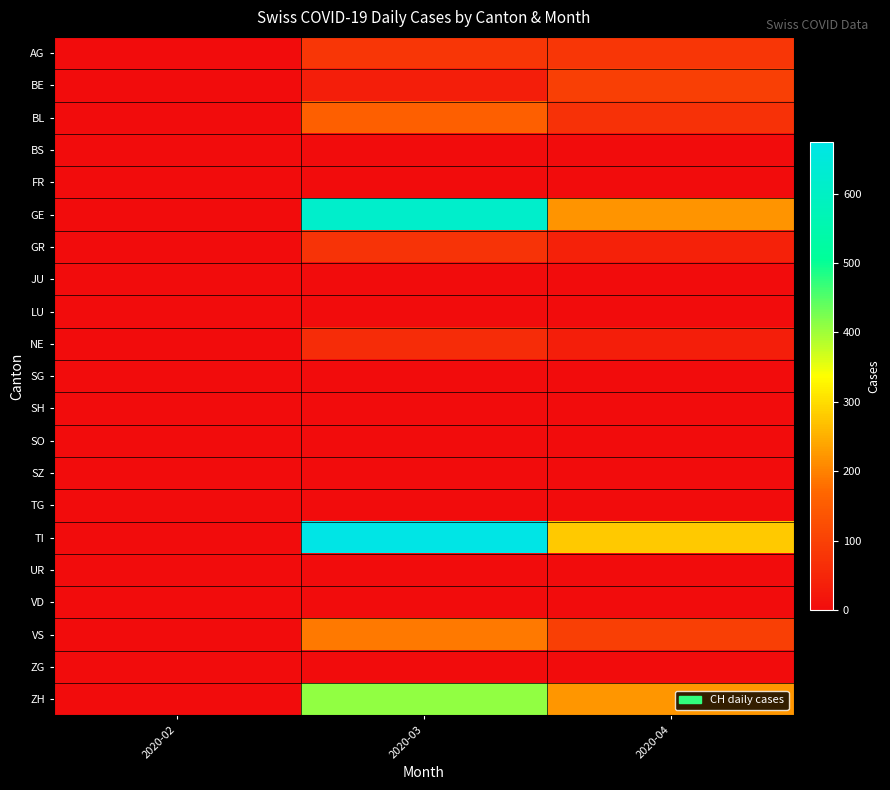

What is the greatest value displayed?

674